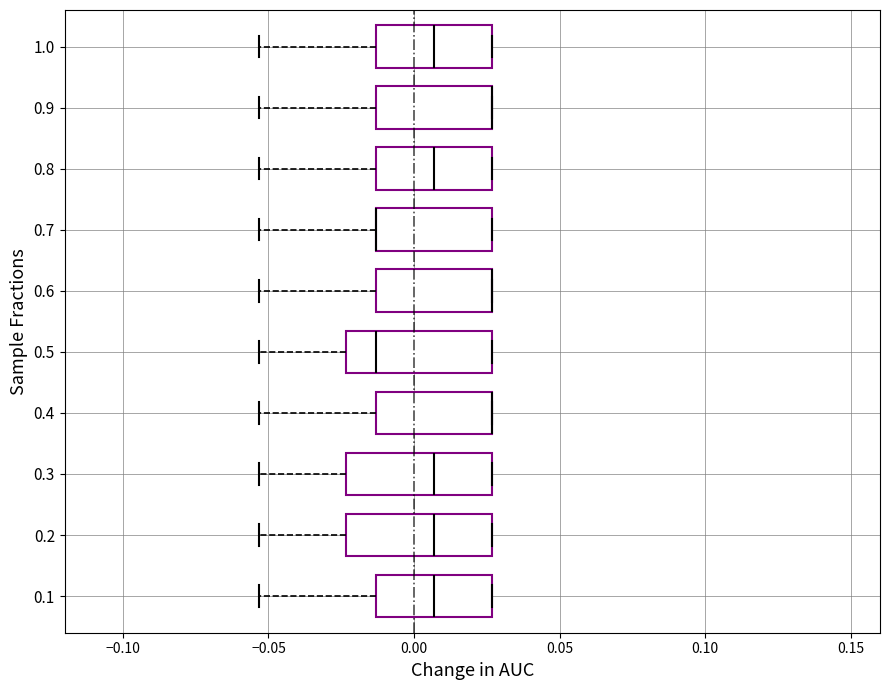

Where does the left whisker of the box at y = 0.9 end on the x-axis? The values are not printed on the chart, so give them approximately, as read against the axis.

-0.055